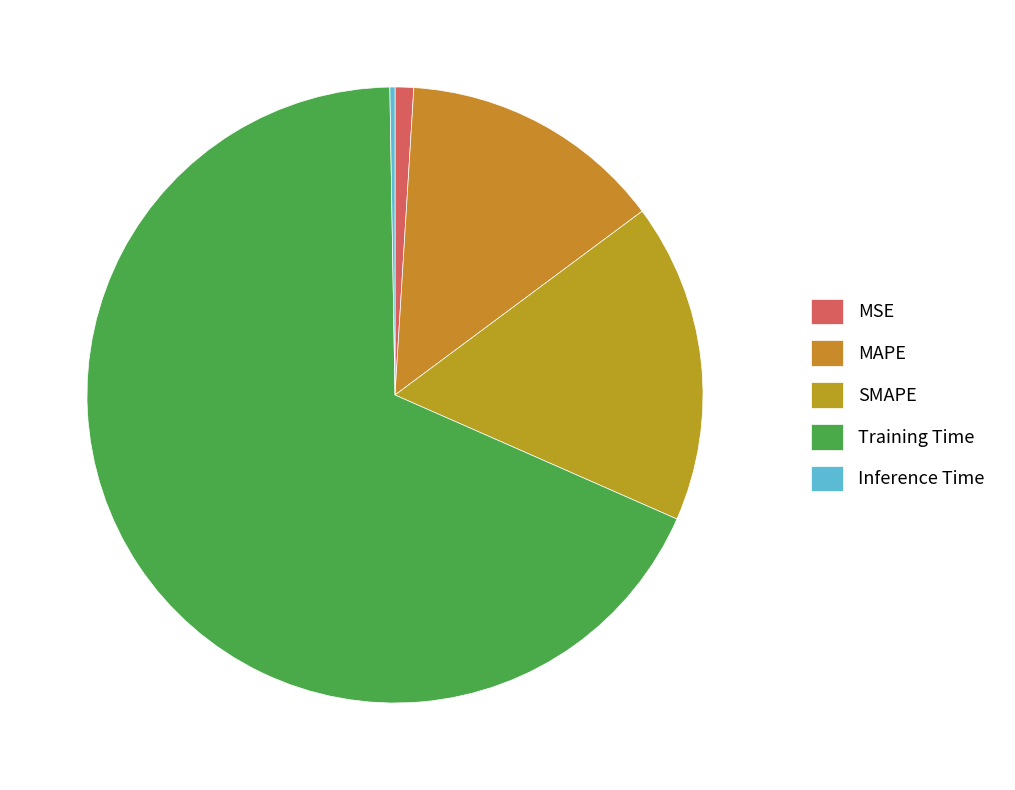

Which category has the smallest portion of the pie?

Inference Time